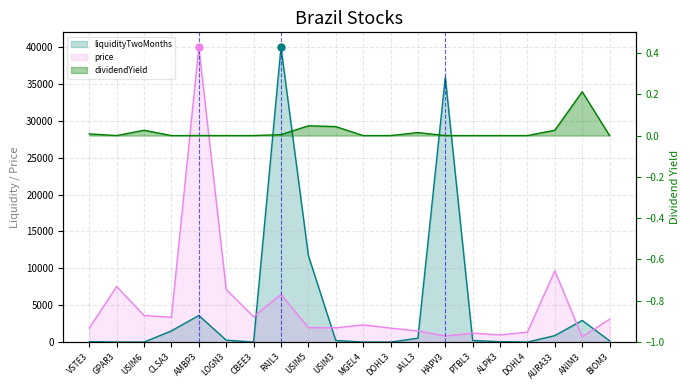

Does the chart have visible grid lines?

Yes